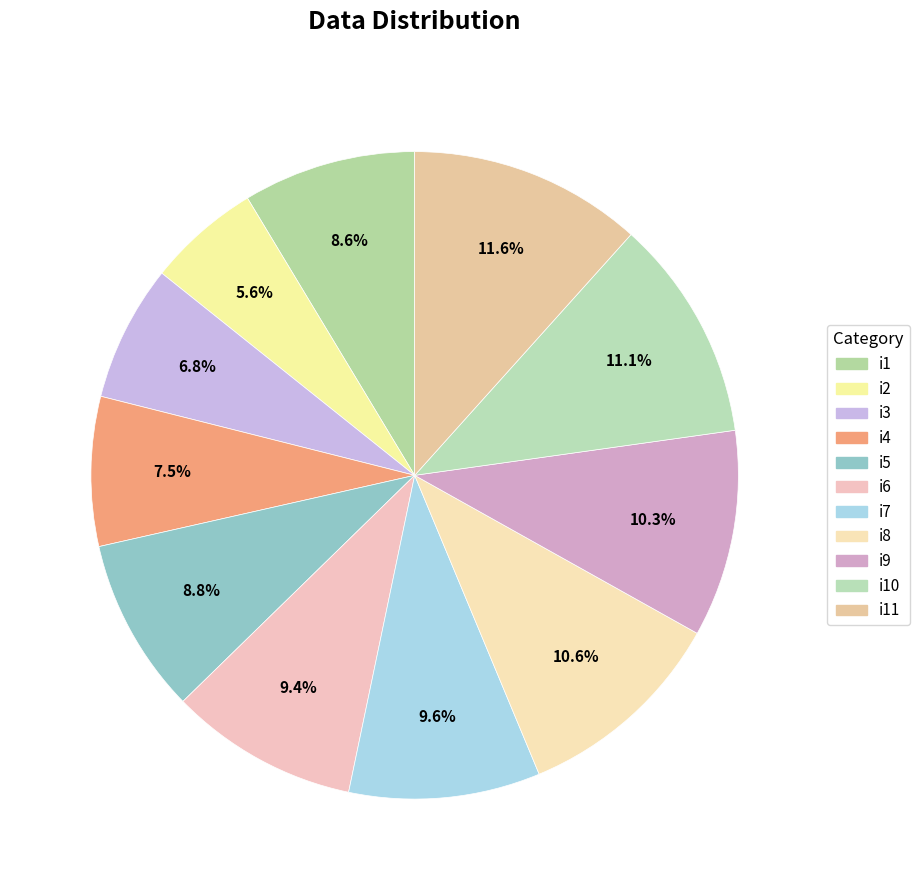

Rank the categories by value from lowest to highest.

i2, i3, i4, i1, i5, i6, i7, i9, i8, i10, i11